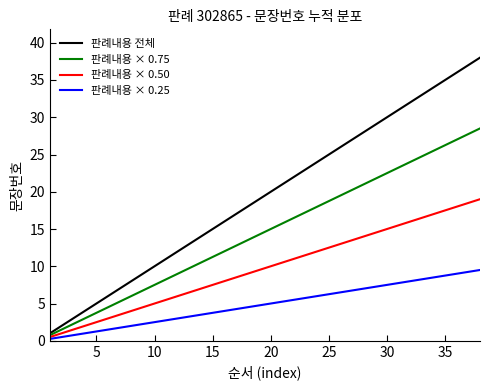

Which series has the largest total across all categories?

판례내용 전체